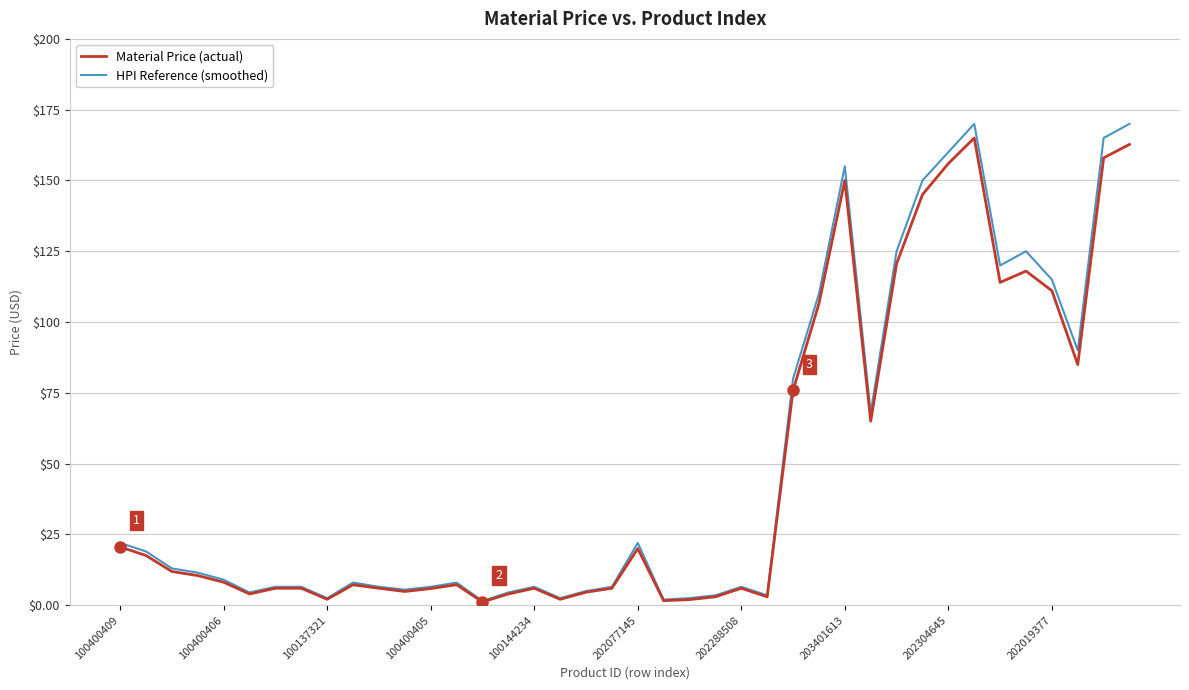

Which series has the widest spread of values?

HPI Reference (smoothed)